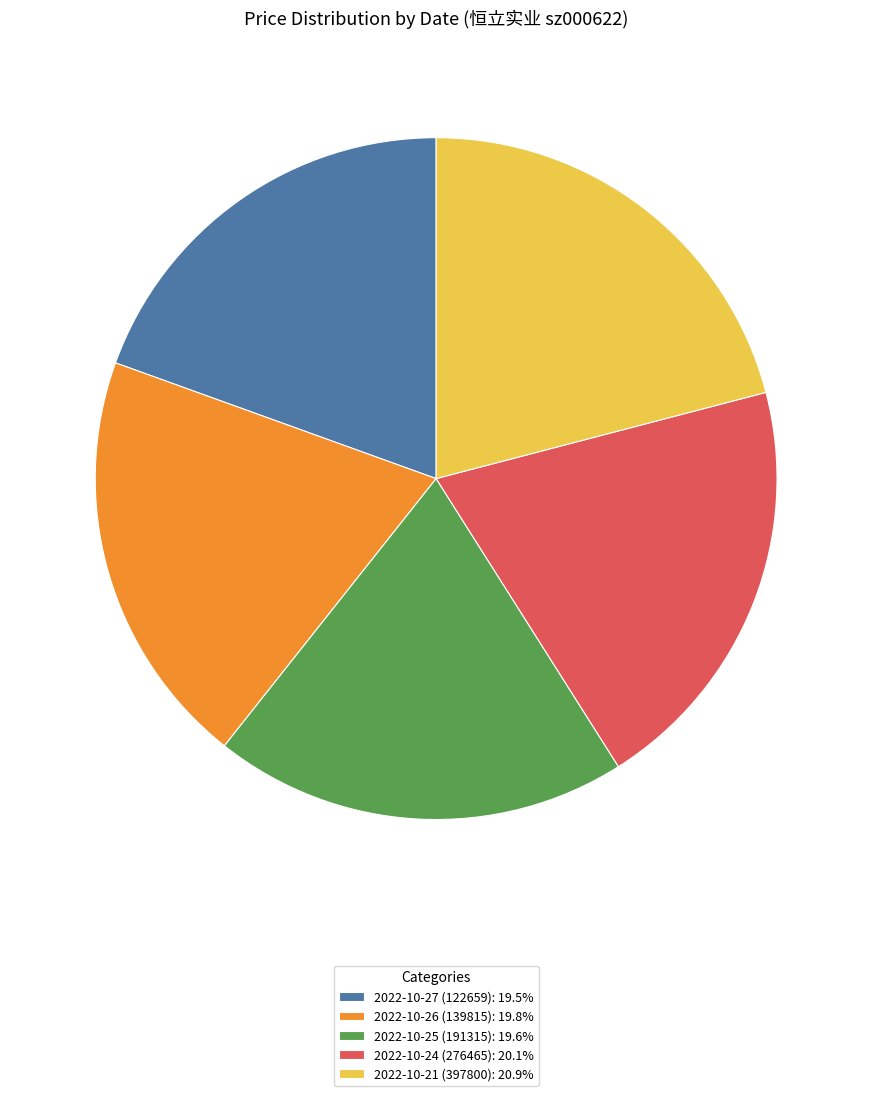

Approximately how many times larger is the value at 2022-10-27 (122659): 19.5% compared to 2022-10-21 (397800): 20.9%?

0.9